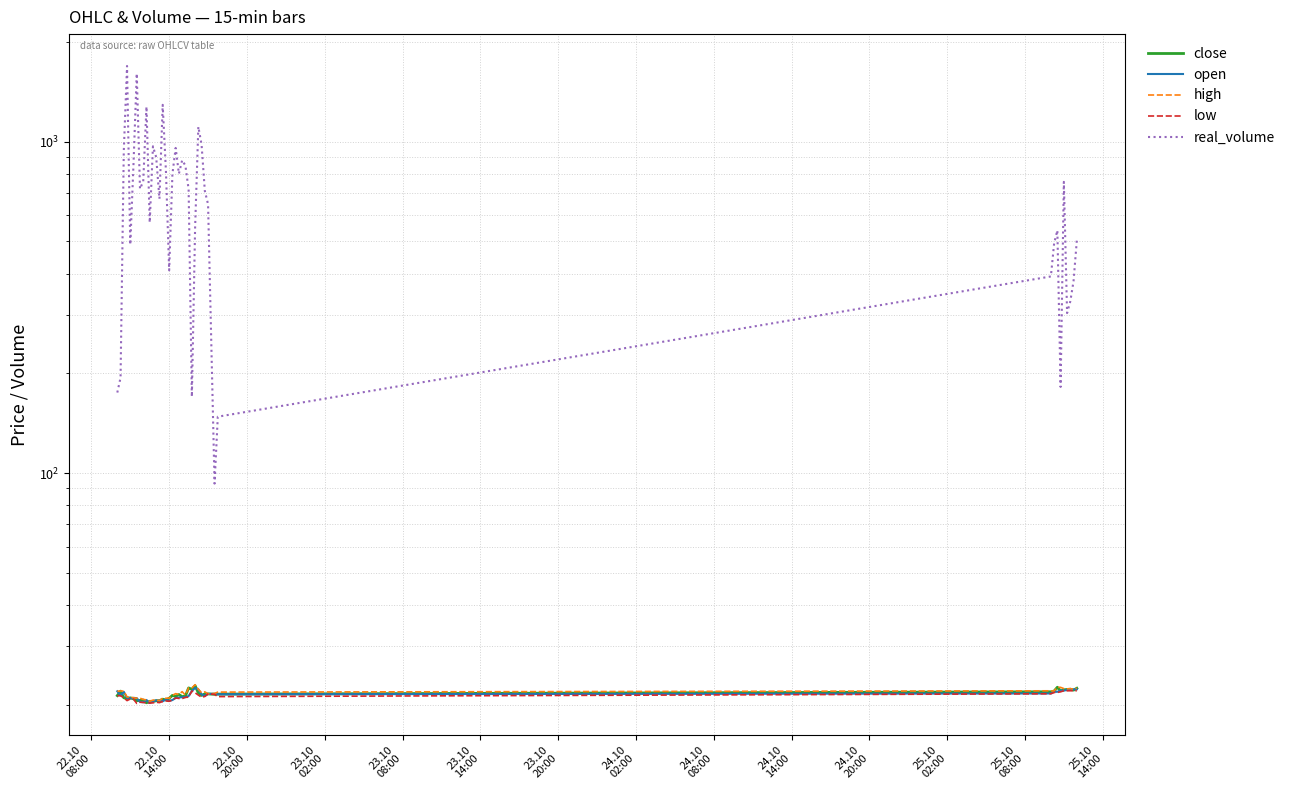

What is the average value of the open series?

21.3